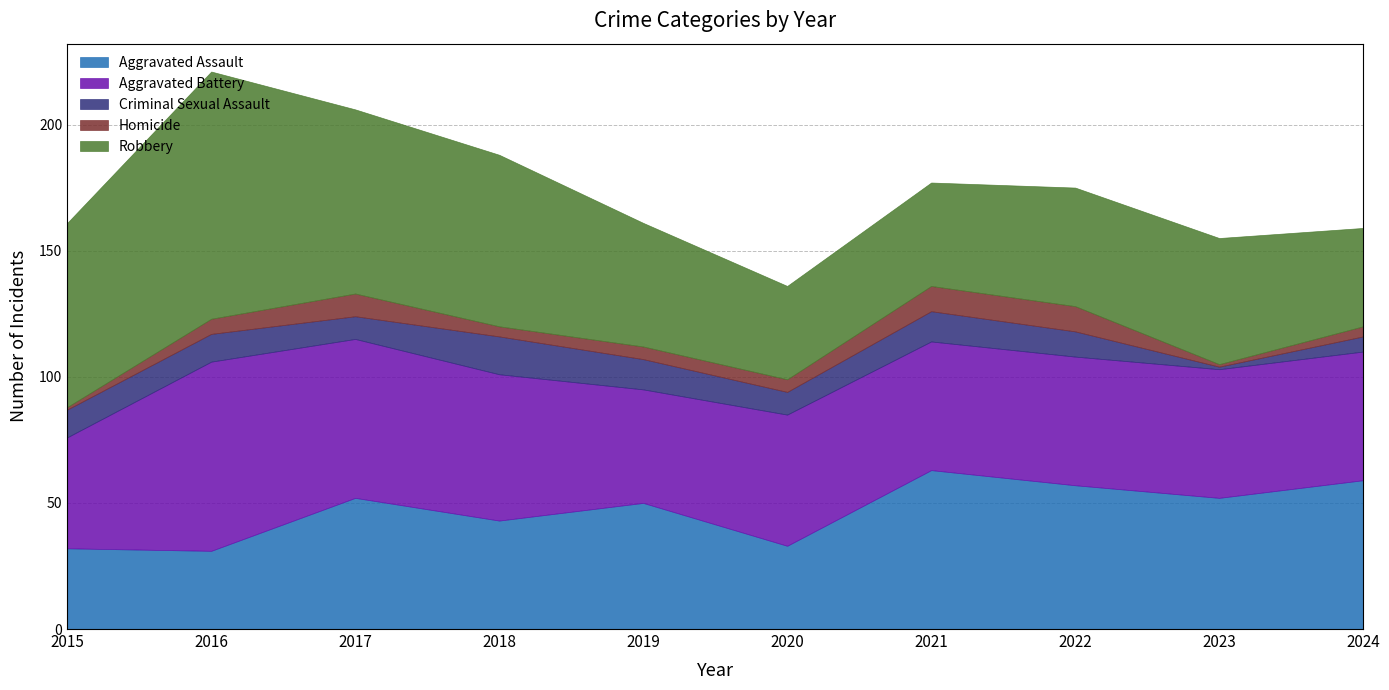

What are all the series names shown in the legend?

Aggravated Assault, Aggravated Battery, Criminal Sexual Assault, Homicide, Robbery